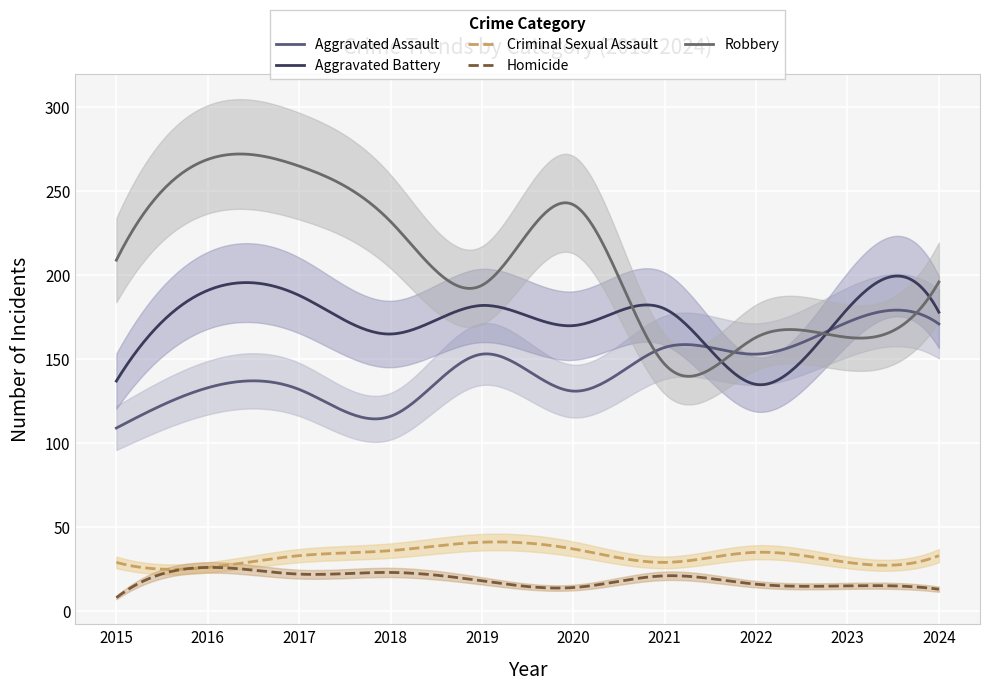

Reading right to left, list all the values displayed in this chart.

Aggravated Assault: 2024=171	2023=172	2022=153	2021=157	2020=131	2019=153	2018=116	2017=132	2016=133	2015=109
Aggravated Battery: 2024=178	2023=180	2022=135	2021=180	2020=170	2019=182	2018=165	2017=188	2016=191	2015=137
Criminal Sexual Assault: 2024=33	2023=29	2022=35	2021=29	2020=37	2019=41	2018=36	2017=33	2016=26	2015=29
Homicide: 2024=13	2023=15	2022=16	2021=21	2020=14	2019=18	2018=23	2017=22	2016=26	2015=8
Robbery: 2024=196	2023=163	2022=163	2021=147	2020=242	2019=194	2018=232	2017=265	2016=269	2015=209